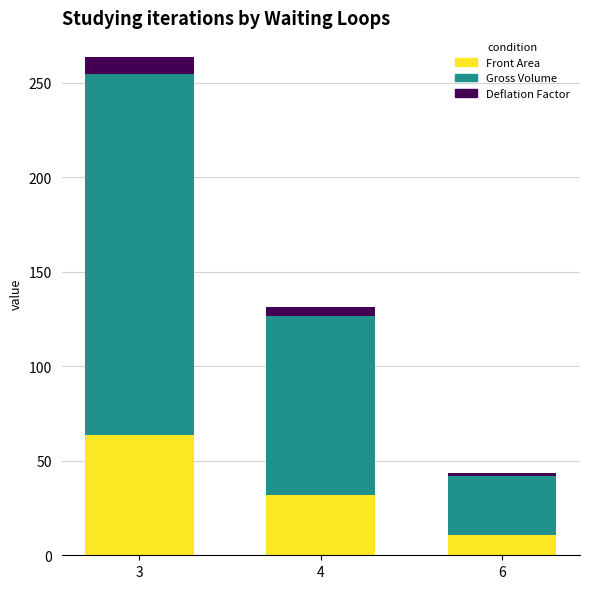

Are the bars horizontal?

No